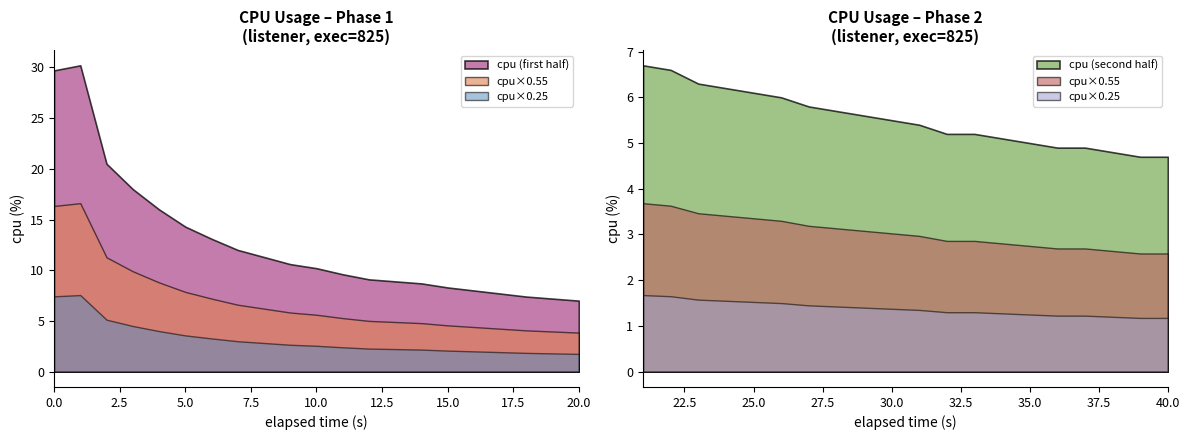

Does the chart have visible grid lines?

No